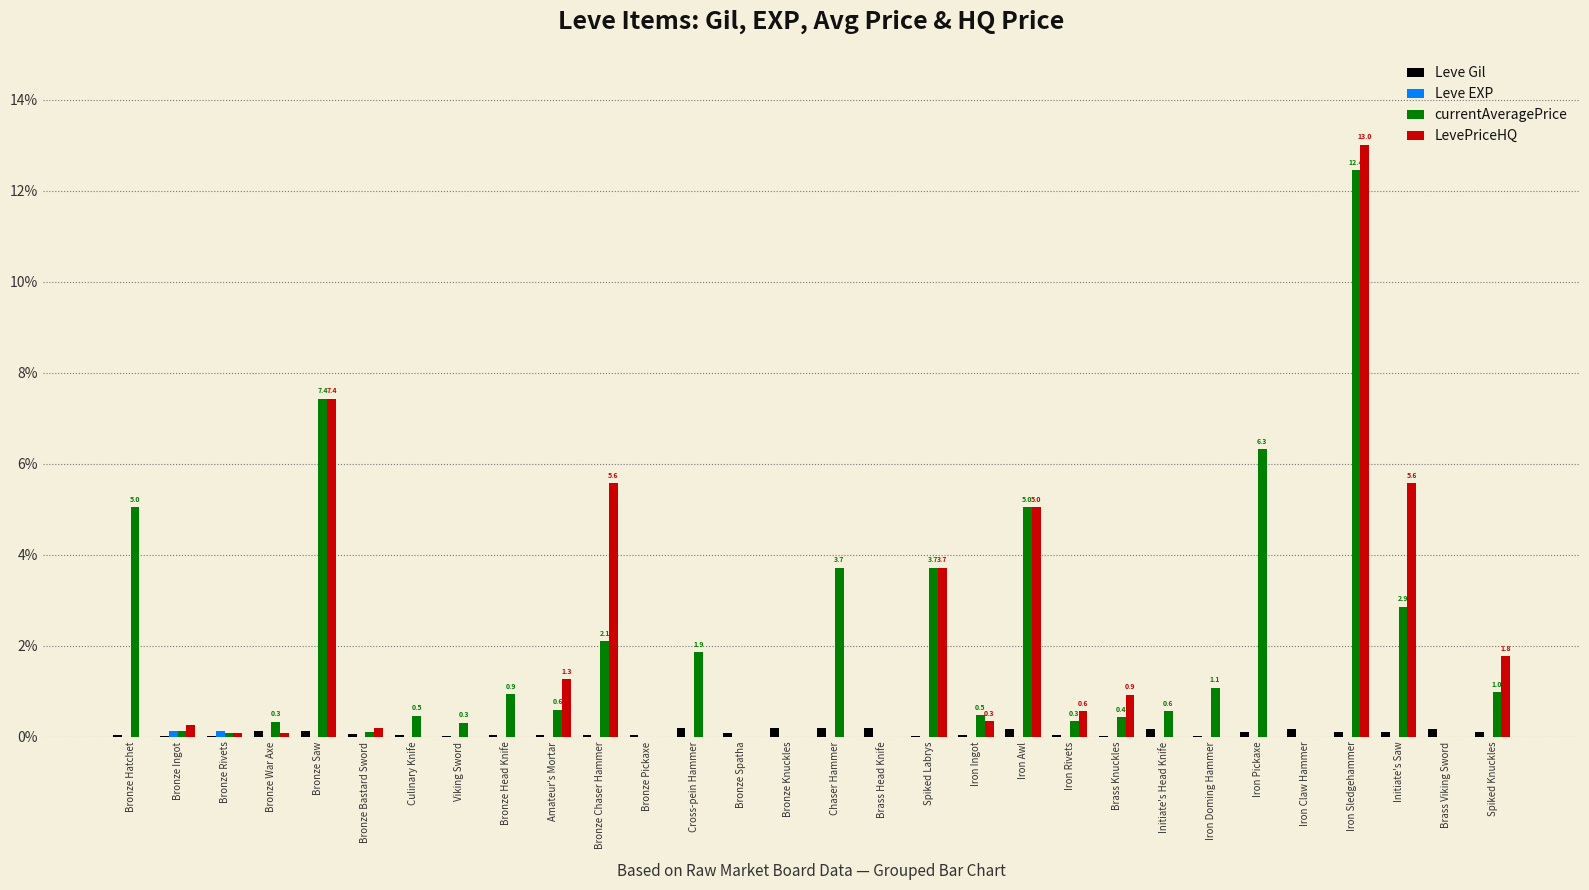

True or false: LevePriceHQ has a value of 6.9 at Culinary Knife.

False